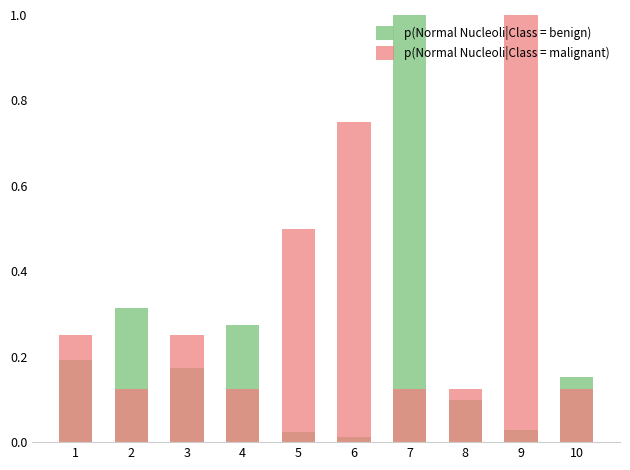

Between 1 and 4, which series saw the biggest shift?

p(Normal Nucleoli|Class = malignant)